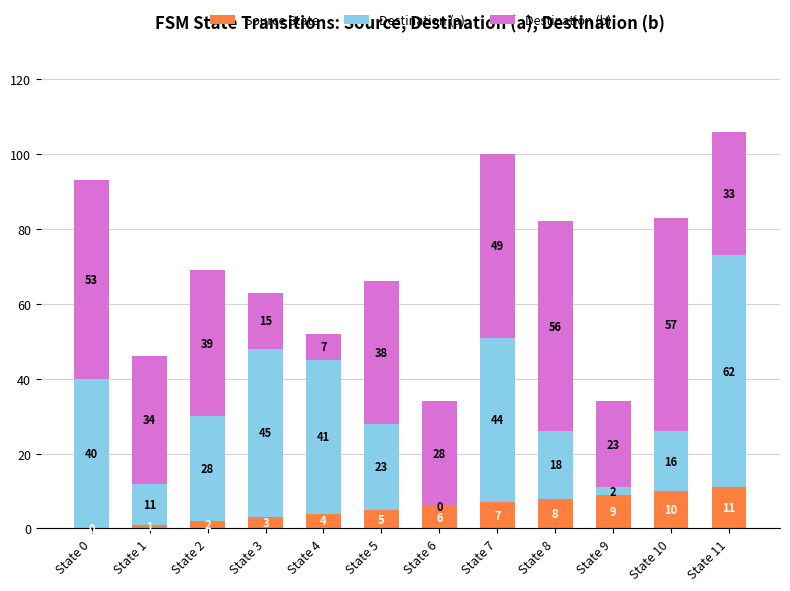

Is it true that Source State equals 11 at State 11?

True